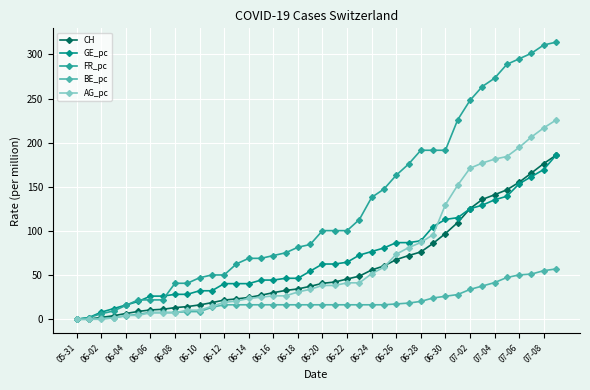

Which series has the largest total across all categories?

FR_pc